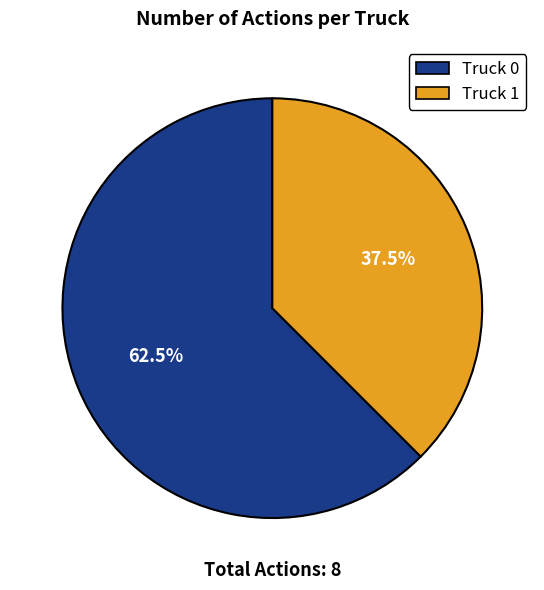

Which slice is the smallest?

Truck 1